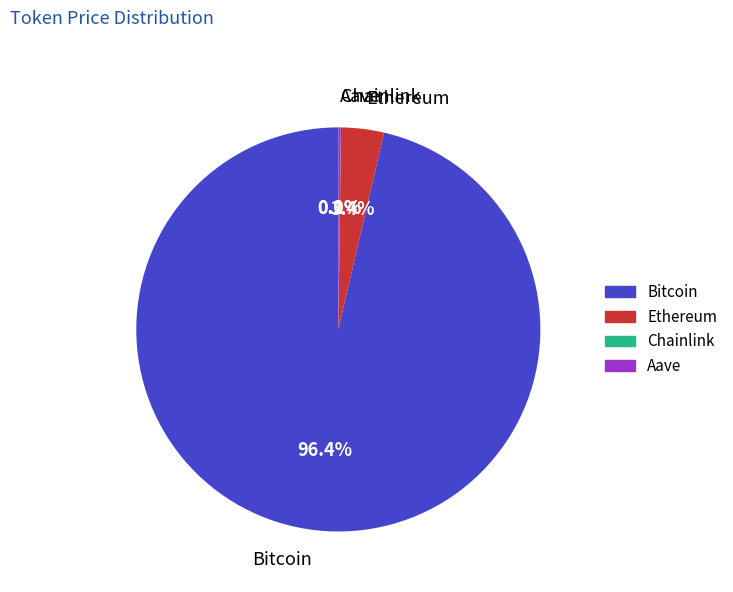

What percentage is NOT represented by Ethereum?

96.6%